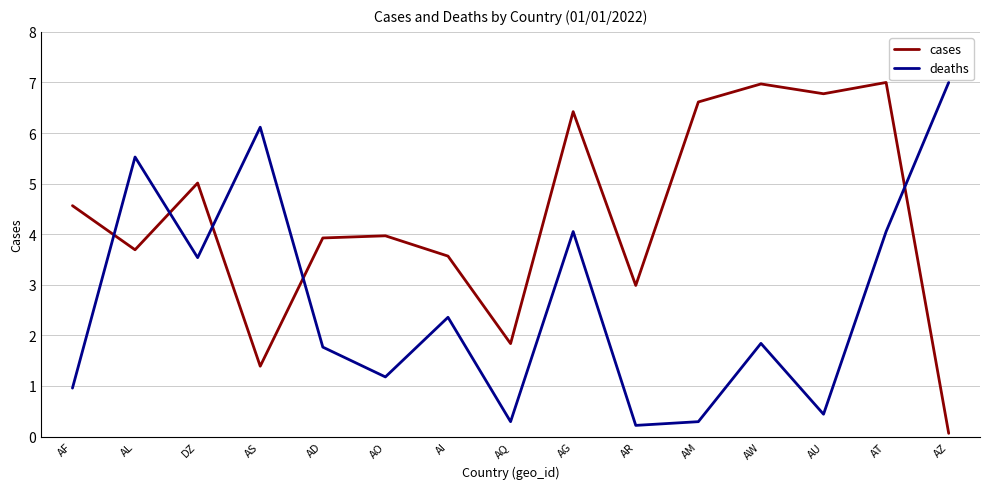

Which category has the lowest value across all series?

AZ